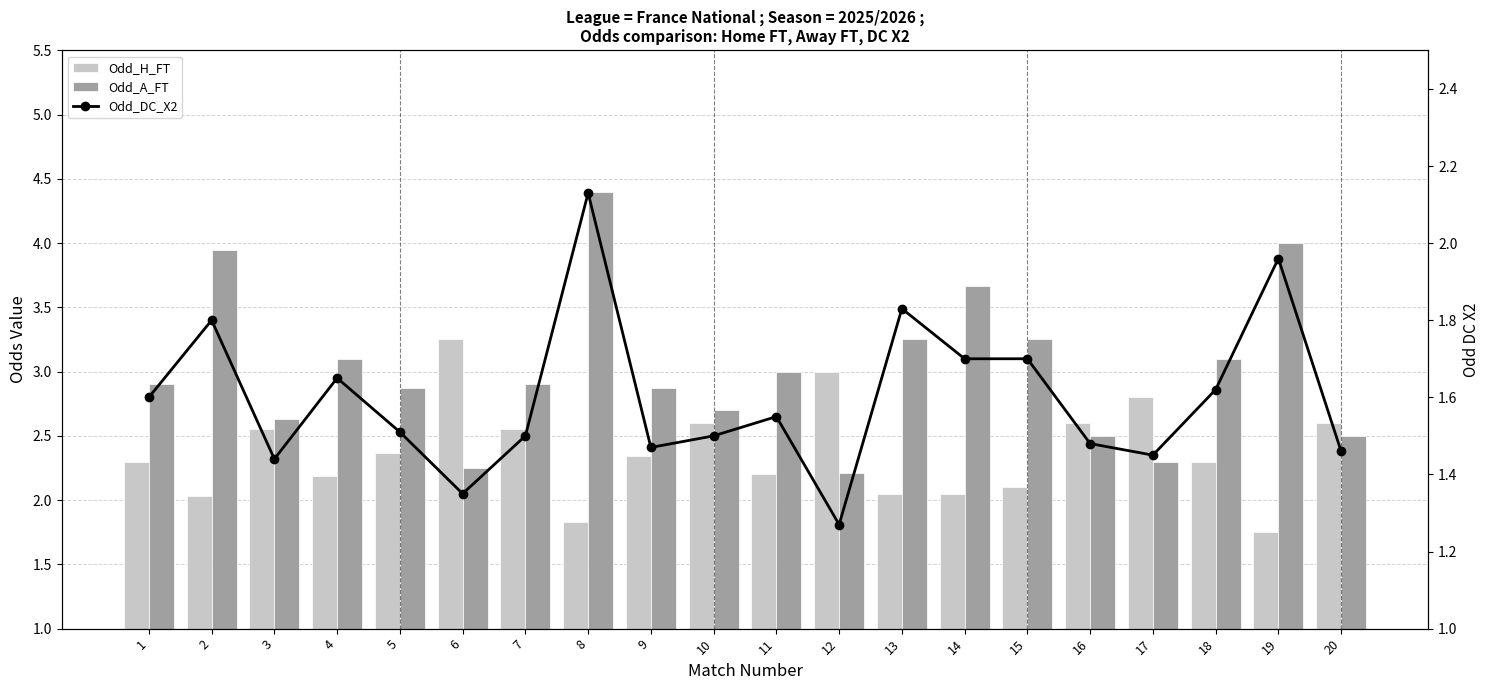

Which label corresponds to the largest value in the chart?

8